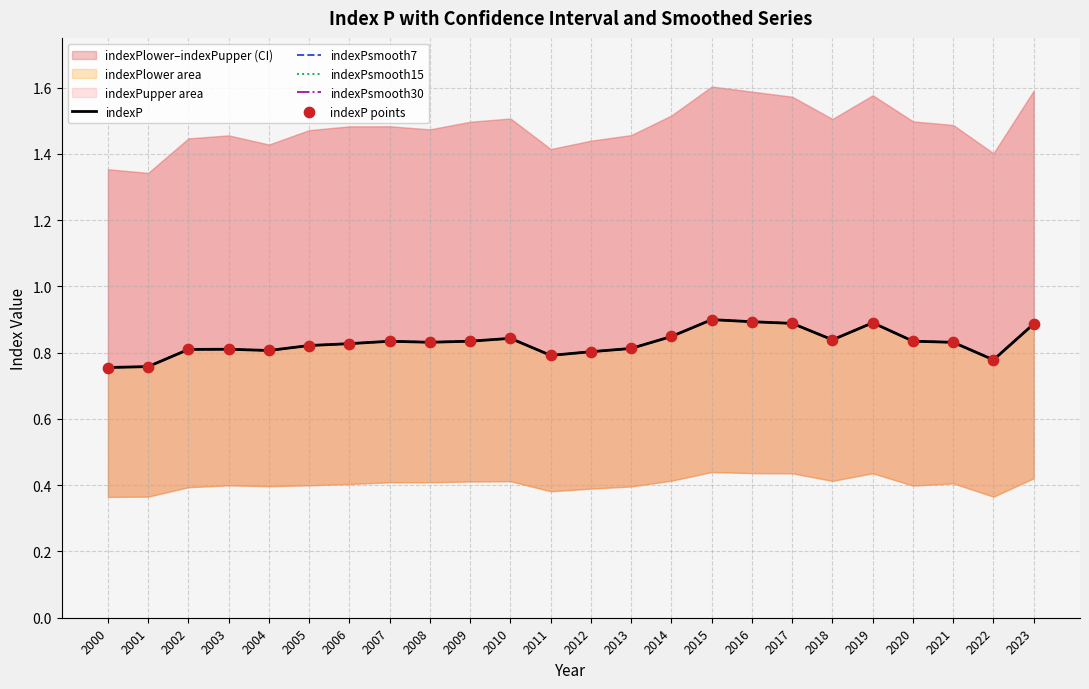

What are all the series names shown in the legend?

indexP, indexPsmooth7, indexPsmooth15, indexPsmooth30, indexP points